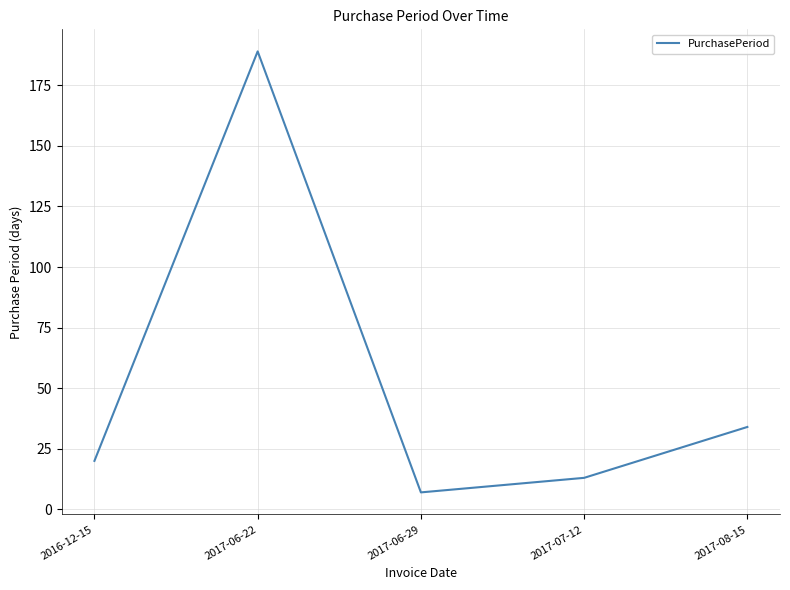

How many values are below 20?

2